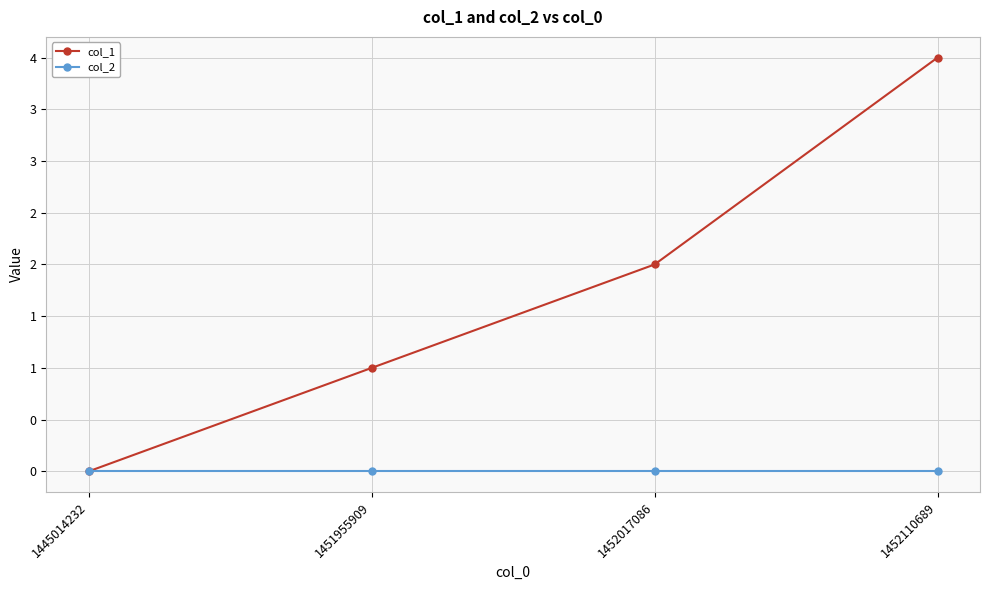

What is the approximate value of col_1 at 1452110689?

4